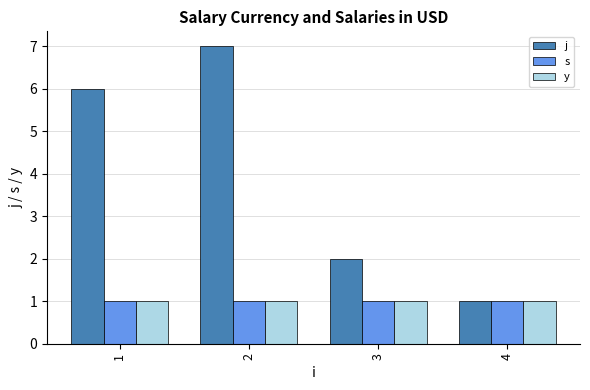

What value does the y series have at 4?

1